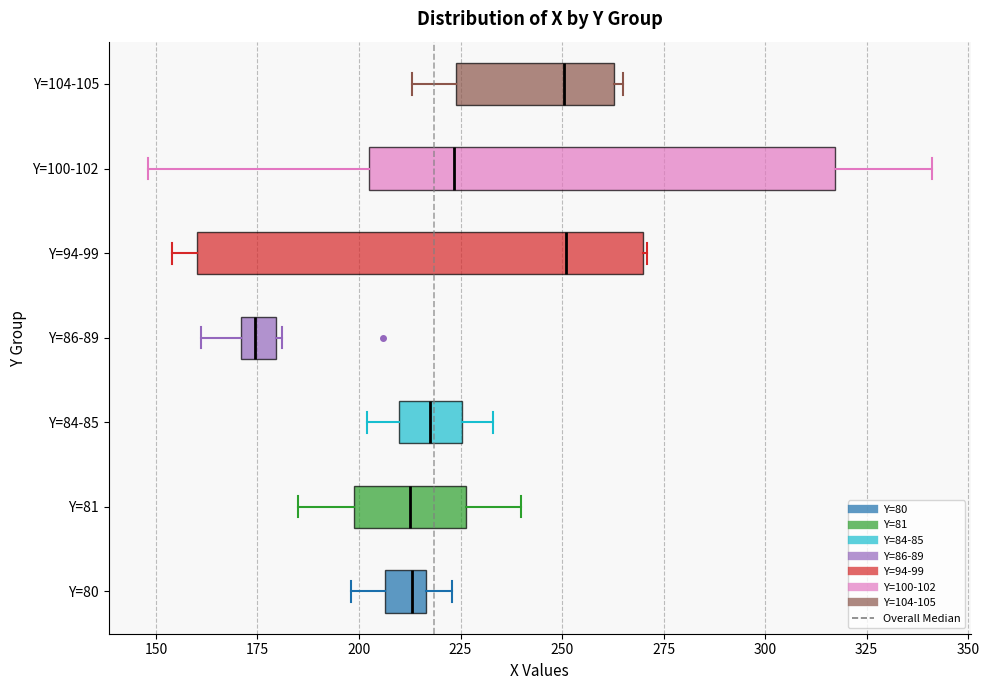

Reading bottom to top, read every box against the x-axis: the position of its median line, the range the box covers, and the ends of its whiskers. The values are not printed on the chart, so give them approximately, as read against the axis.

Y=80: median 215 (just left of the box's right edge), box 205 to 215, whiskers 200 to 225
Y=81: median 215, box 200 to 225, whiskers 185 to 240
Y=84-85: median 220, box 210 to 225, whiskers 200 to 235
Y=86-89: median 175, box 170 to 180, whiskers 160 to 180
Y=94-99: median 250, box 160 to 270, whiskers 155 to 270
Y=100-102: median 225, box 205 to 315, whiskers 150 to 340
Y=104-105: median 250, box 225 to 265, whiskers 215 to 265 (just right of the box's right edge)